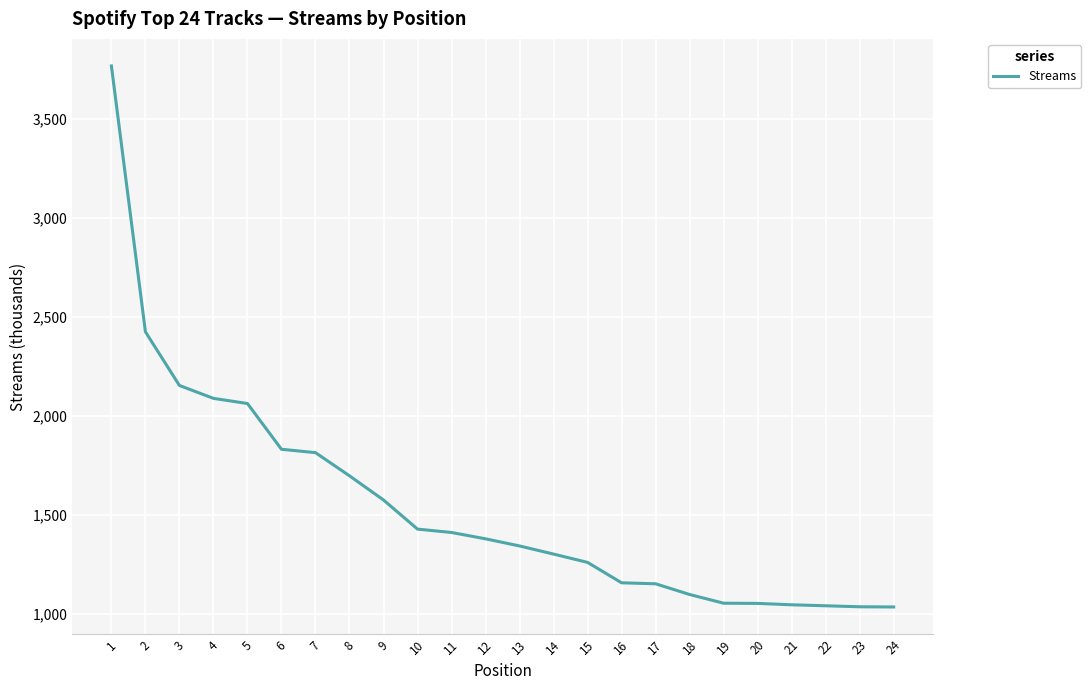

What is the minimum value shown in the chart?

1035